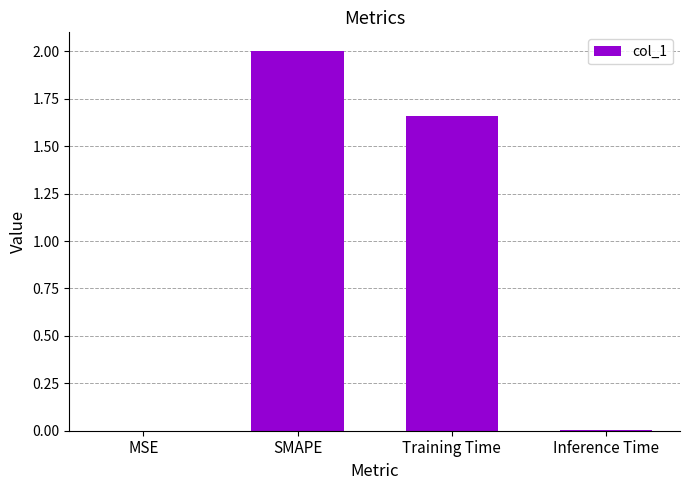

Are the bars grouped side by side (vs. stacked)?

No